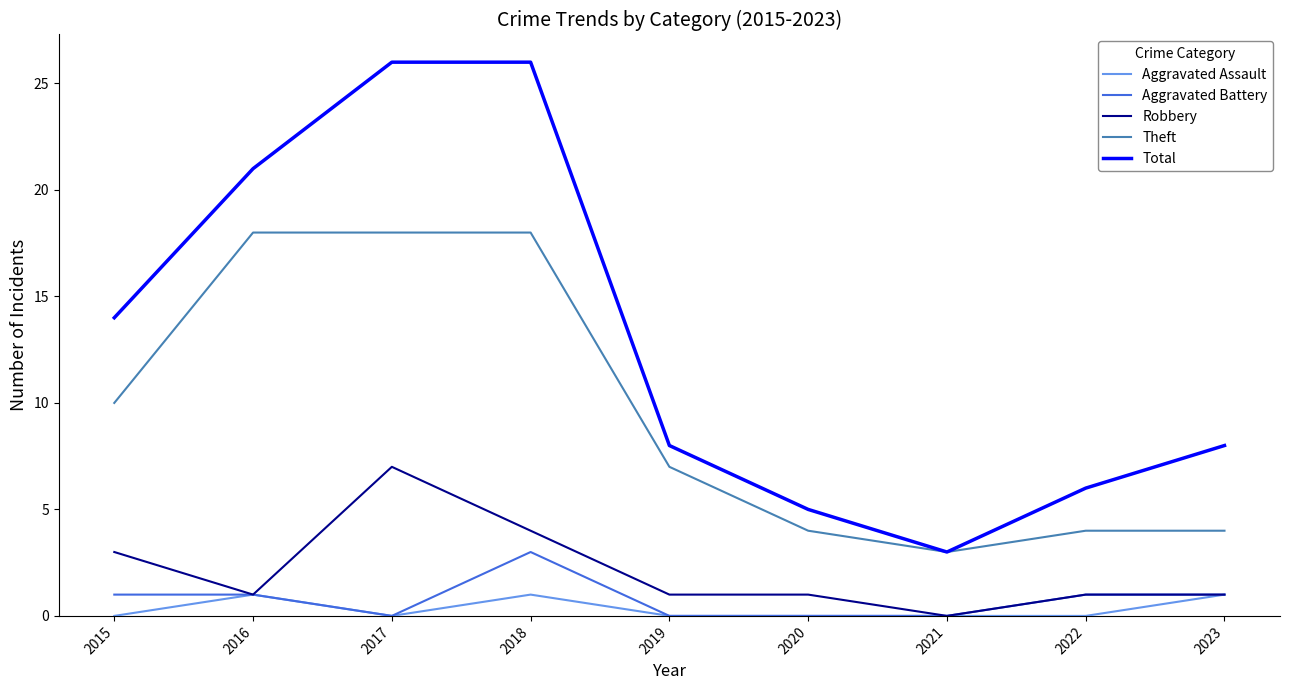

Rank the series at 2015 from lowest to highest value.

Aggravated Assault, Aggravated Battery, Robbery, Theft, Total